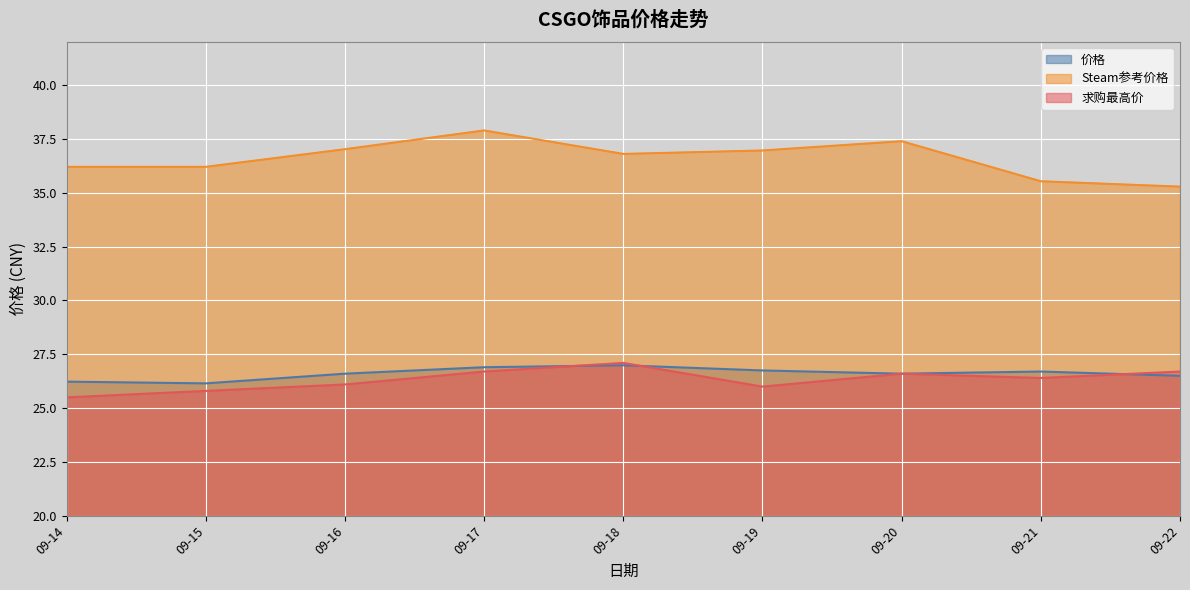

True or false: Steam参考价格 has more than 2 points higher than both neighbors.

False